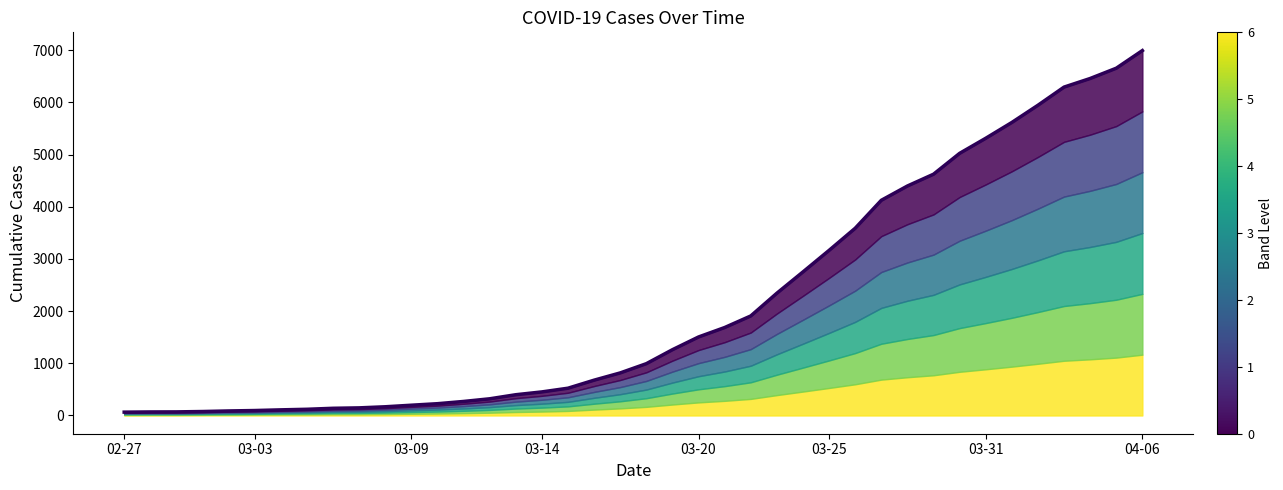

The chart shows a value of 3589 at 28. True or false?

True